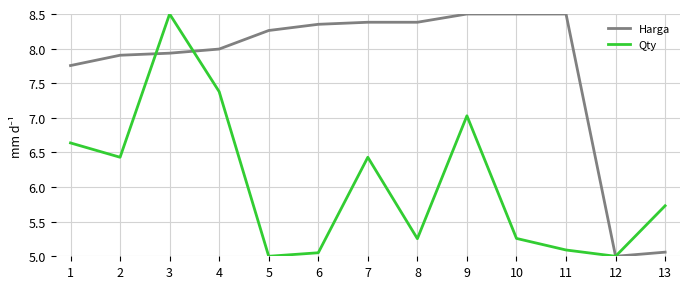

What is the difference between the highest and lowest values at 6?

3.3